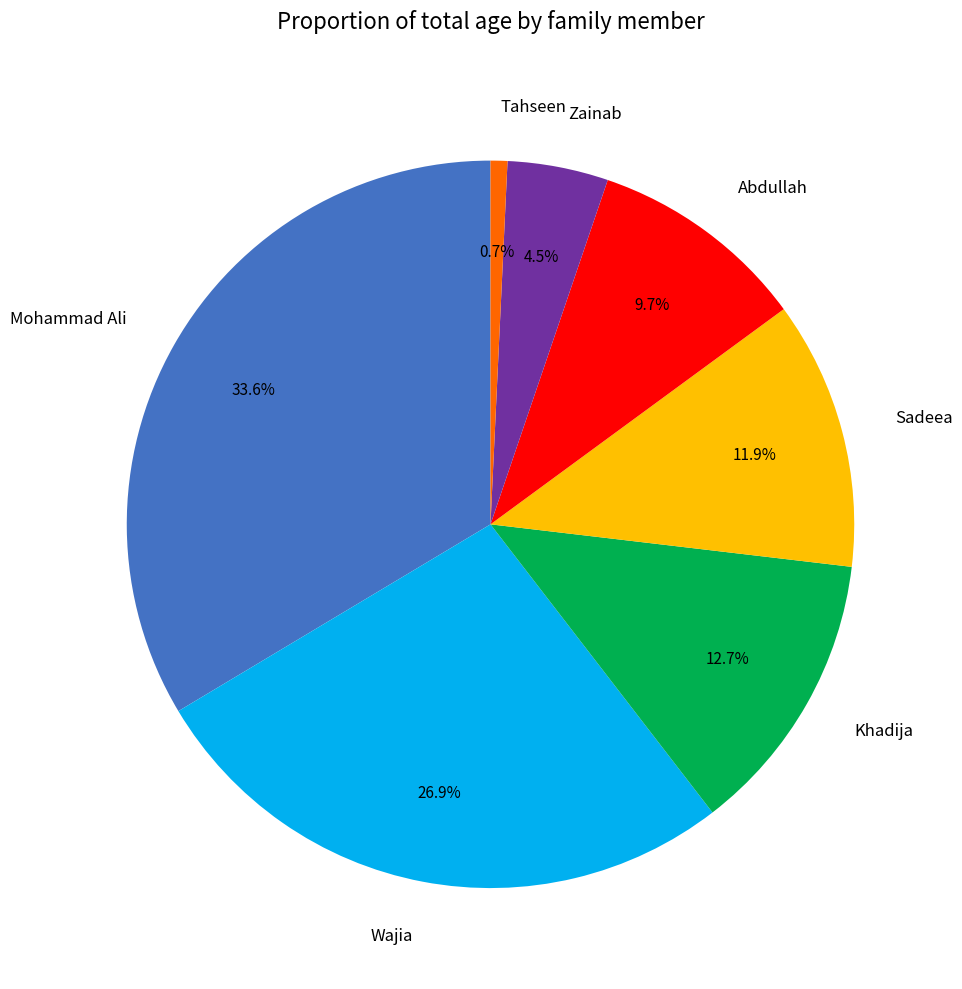

What percentage is the Tahseen slice, to the nearest percent?

1%